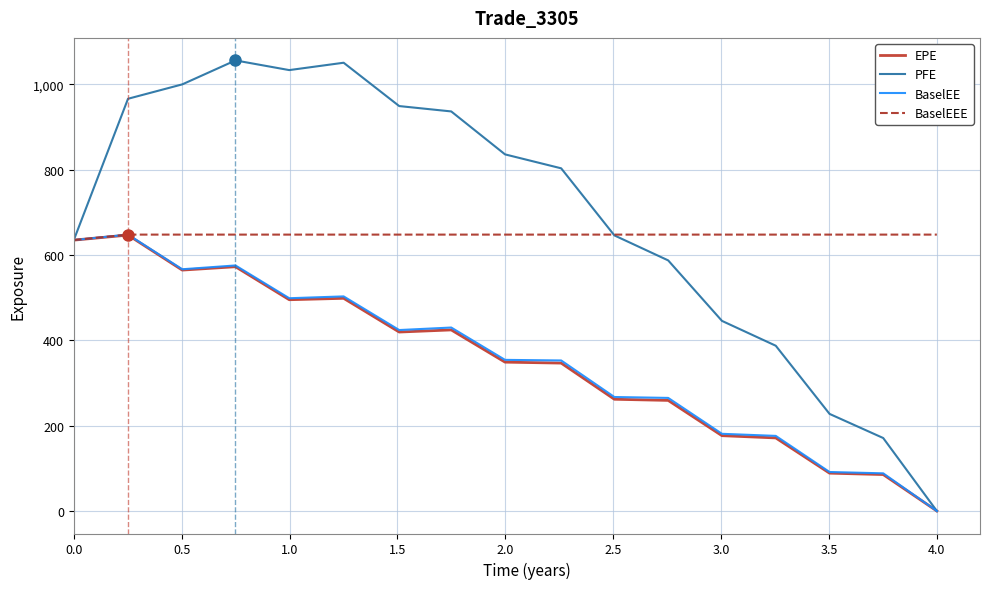

What is the maximum value shown in the chart?

1056.3